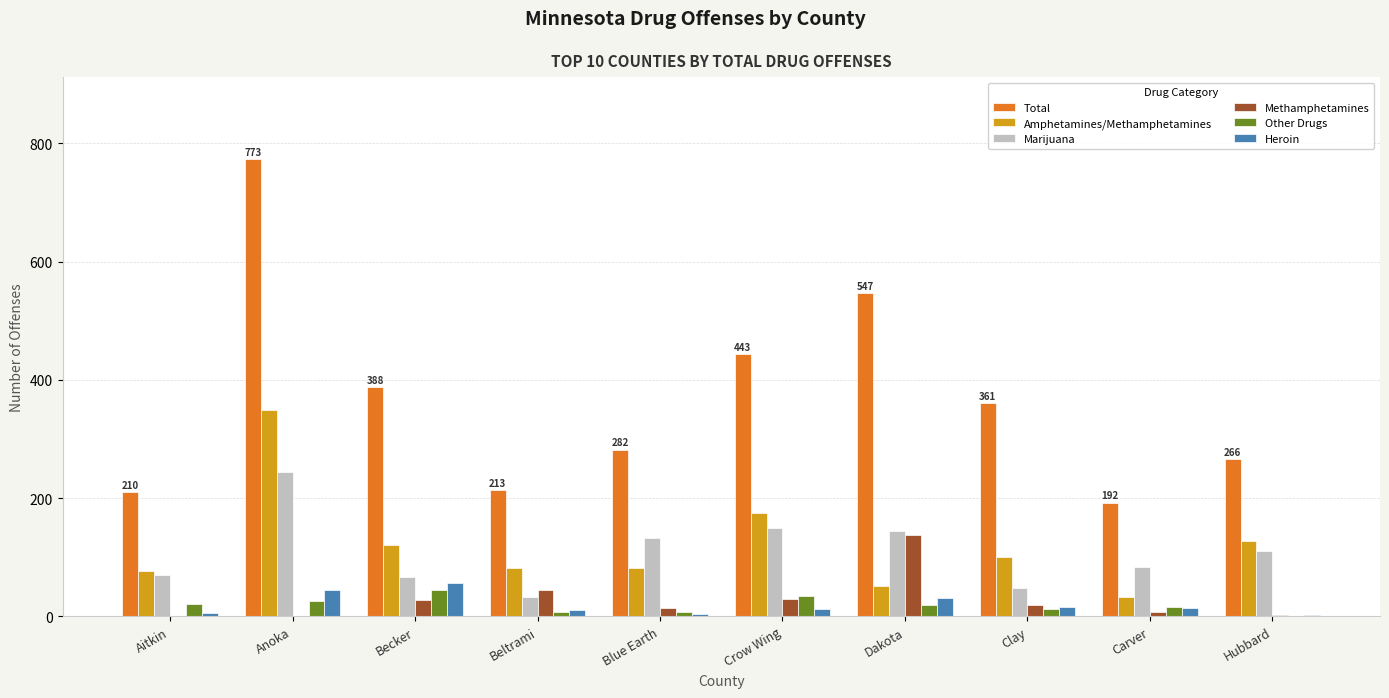

Which series changed the most between Blue Earth and Crow Wing?

Total